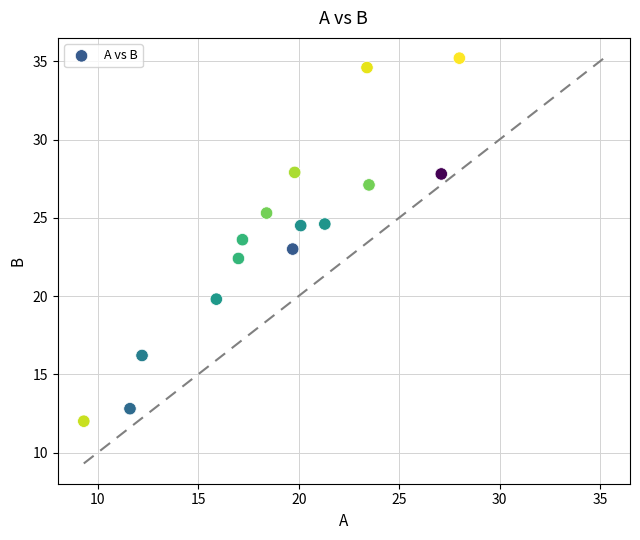

What is the range of X values (max minus min)?

18.7